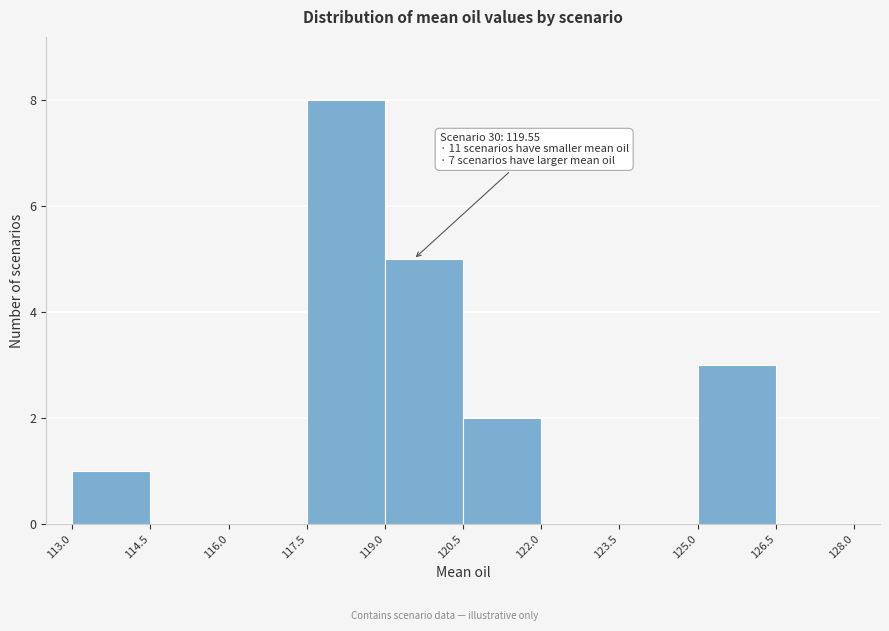

Which range on the x-axis has the tallest bar?

117.5 to 119.0